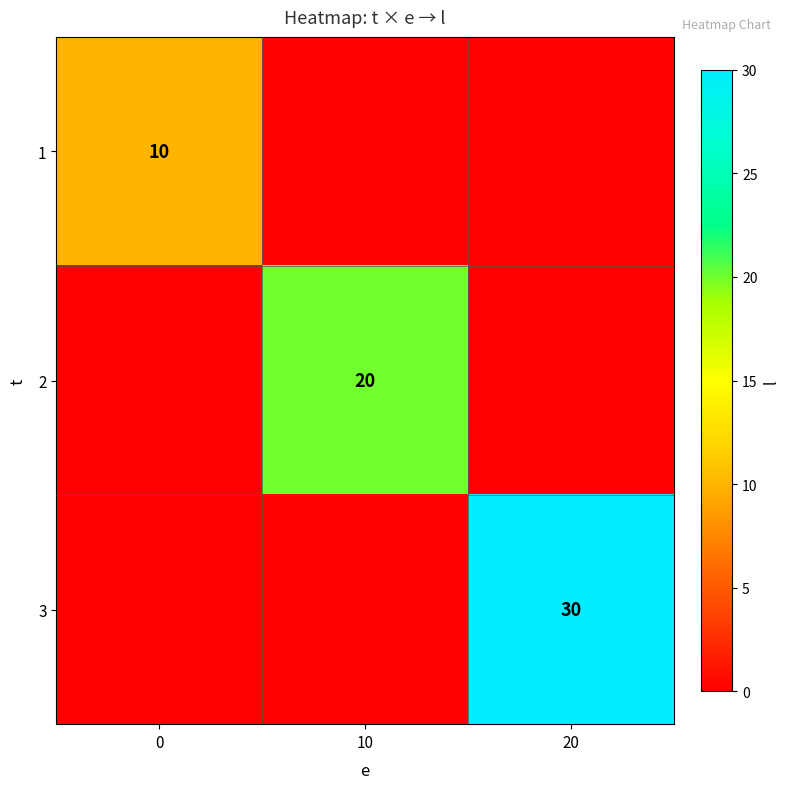

Is the value of 3 at 20 greater than the value of 2 at 10?

Yes